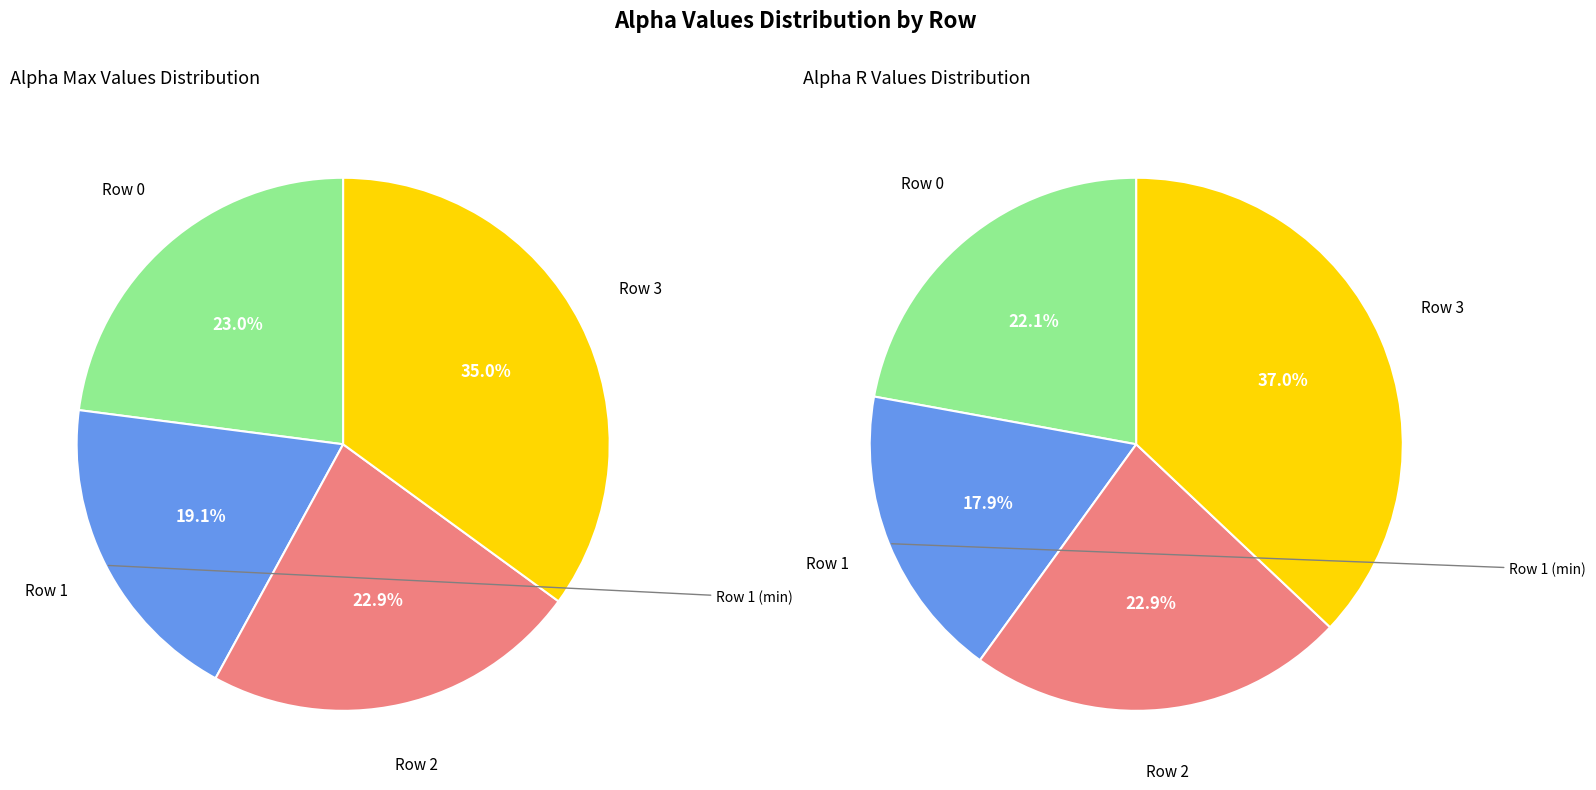

Count the number of slices in the pie.

4